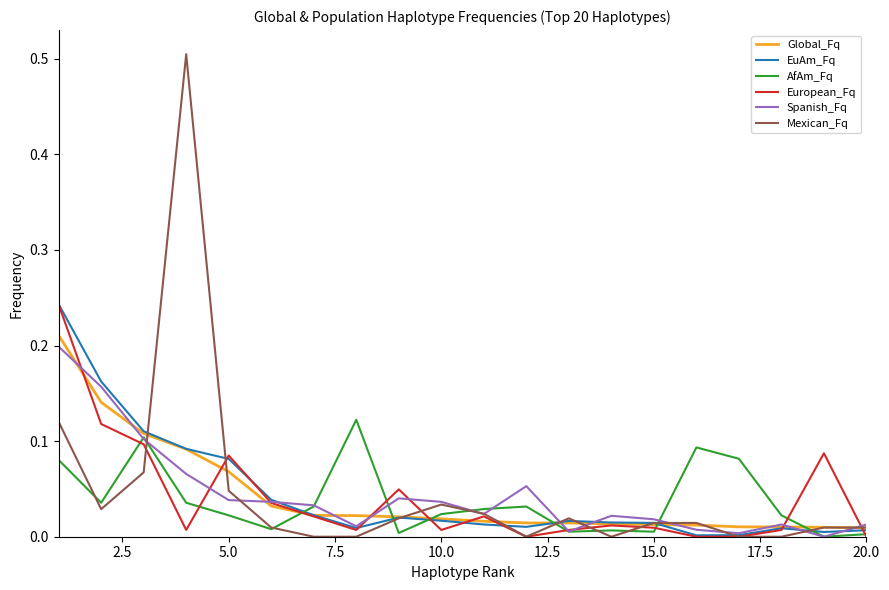

Which series has the largest range (max minus min)?

Mexican_Fq